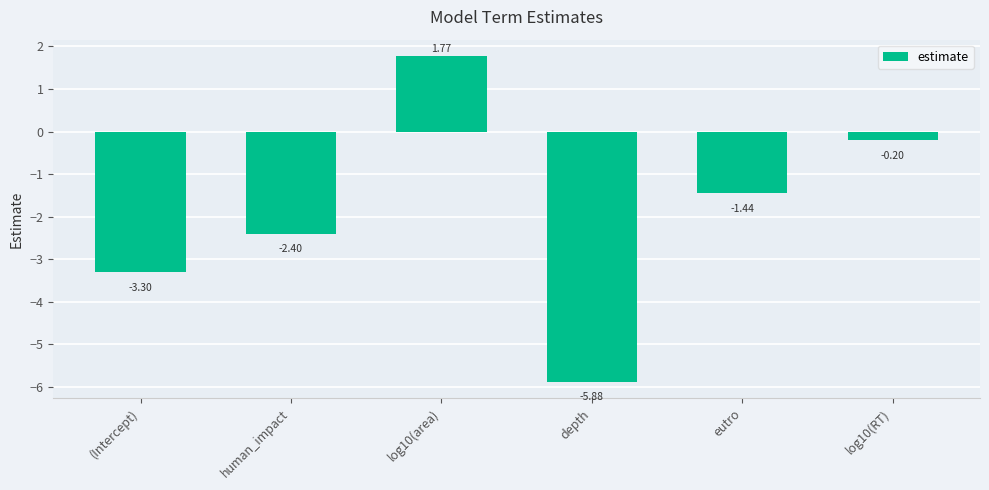

Where is the data nearest to the value -2?

human_impact